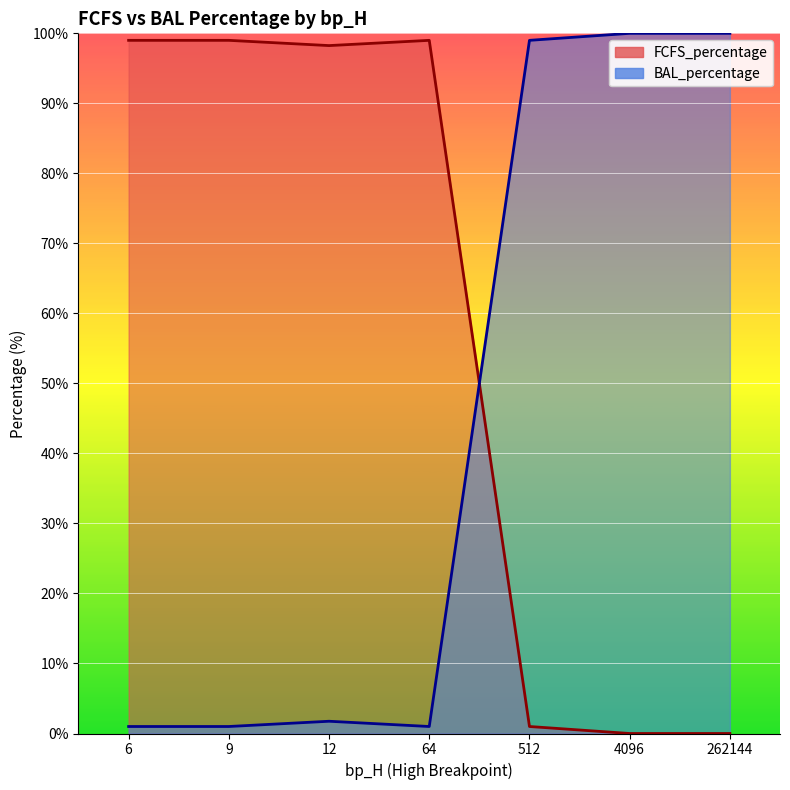

The BAL_percentage series shows 1 at 64. True or false?

True